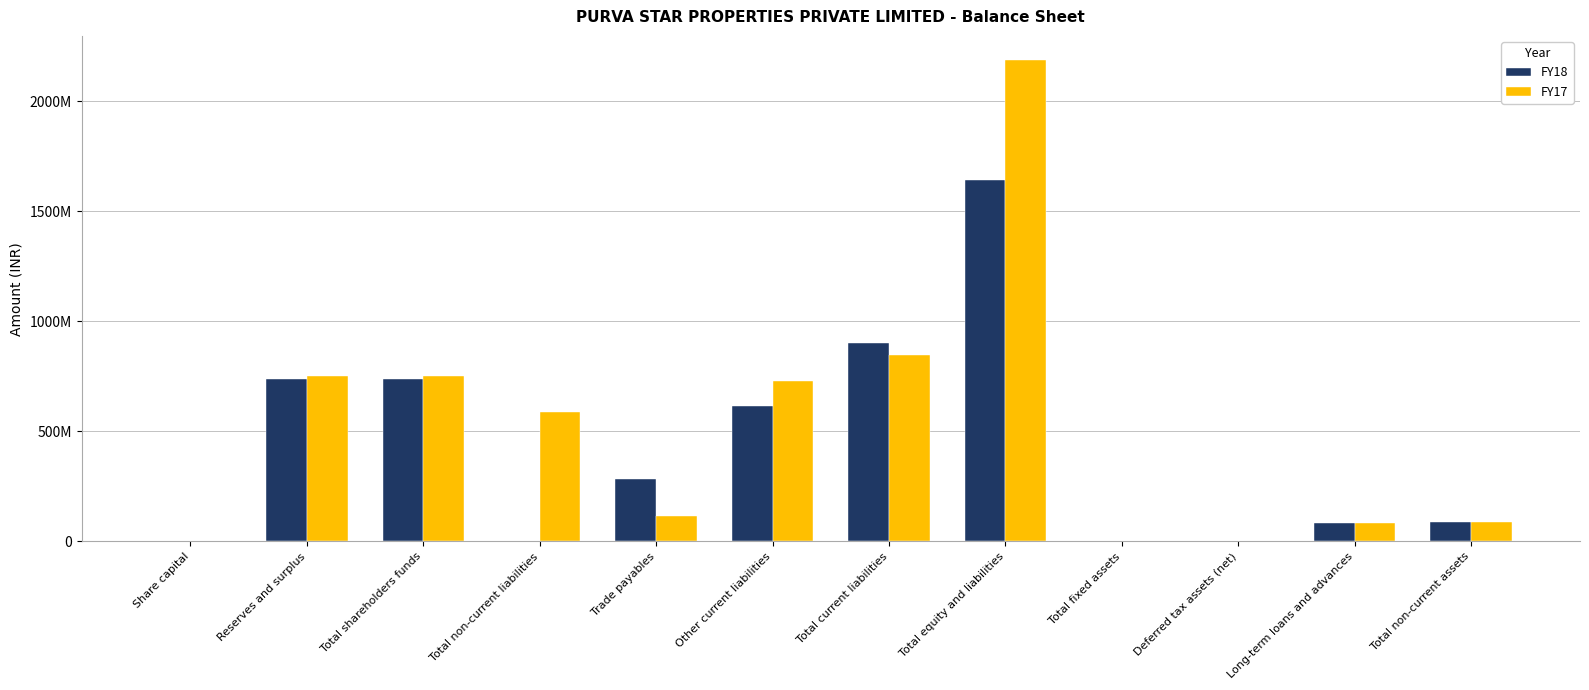

What is the label of the 4th bar from the right?

Total fixed assets